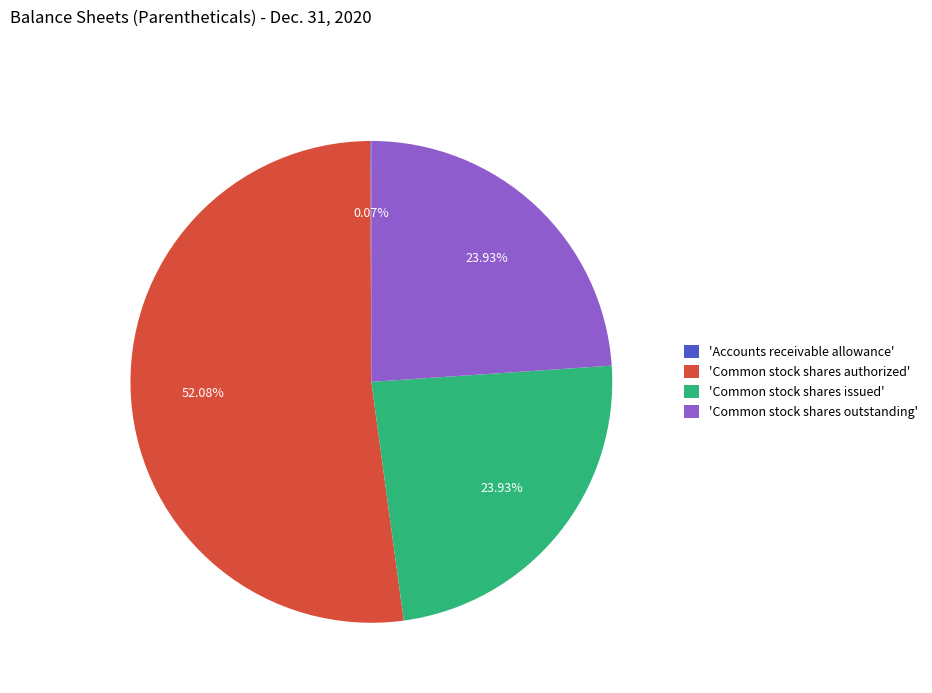

What is the majority slice?

'Common stock shares authorized'